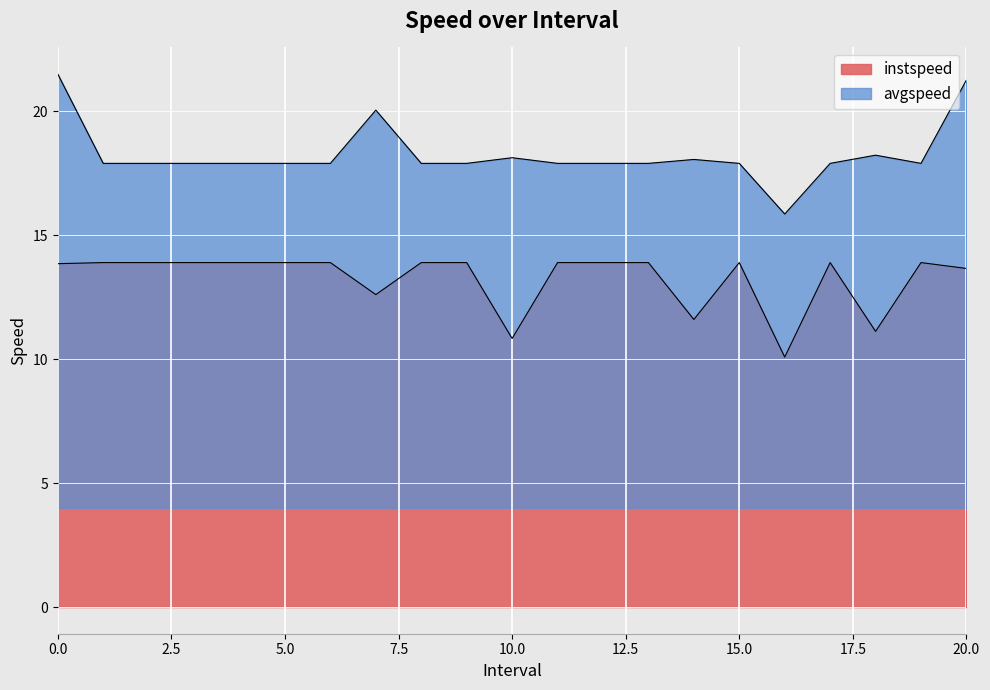

What is the difference between the highest and lowest values at 6.0?

4.0